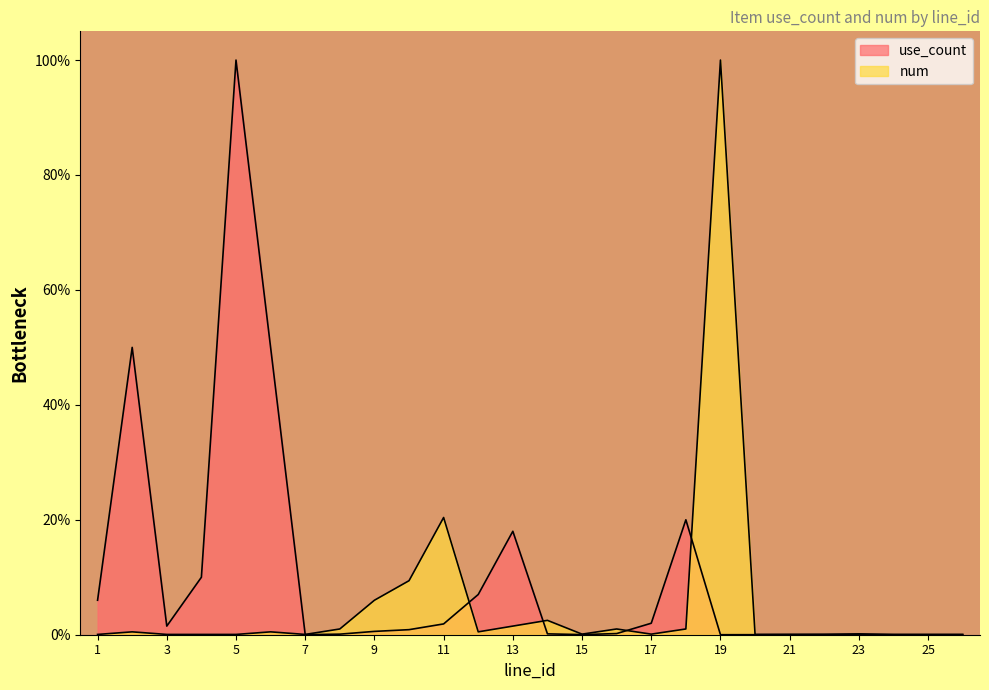

True or false: use_count has a value of 20.0 at 18.

True